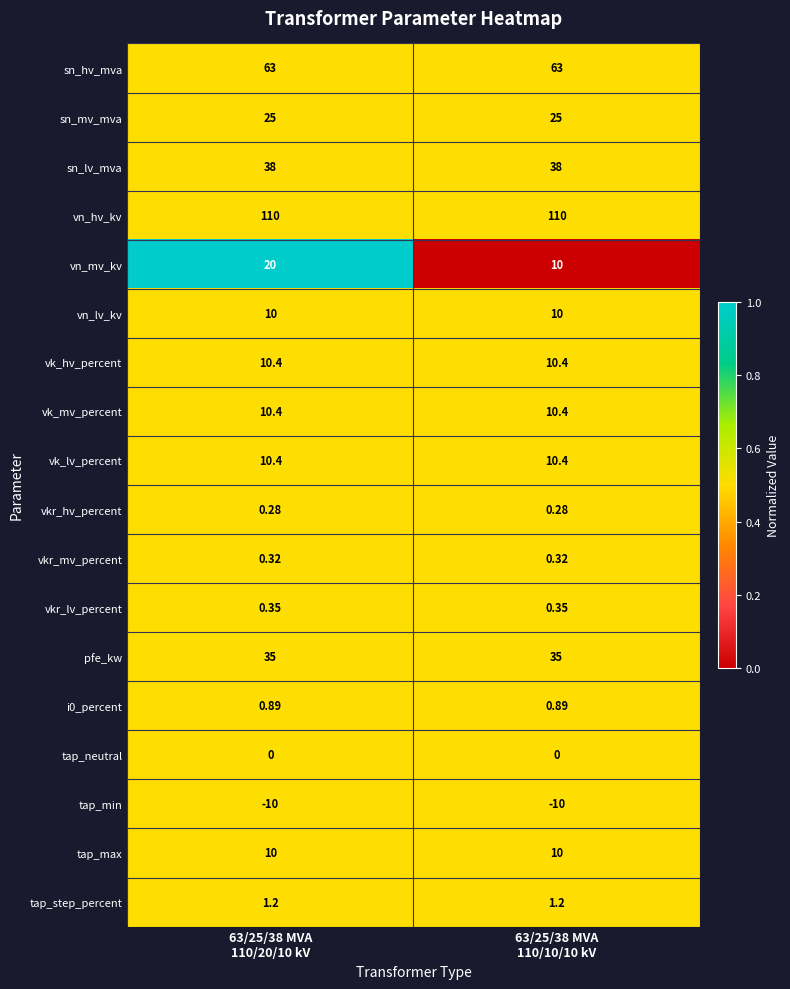

Which series has the largest total across all categories?

vn_hv_kv